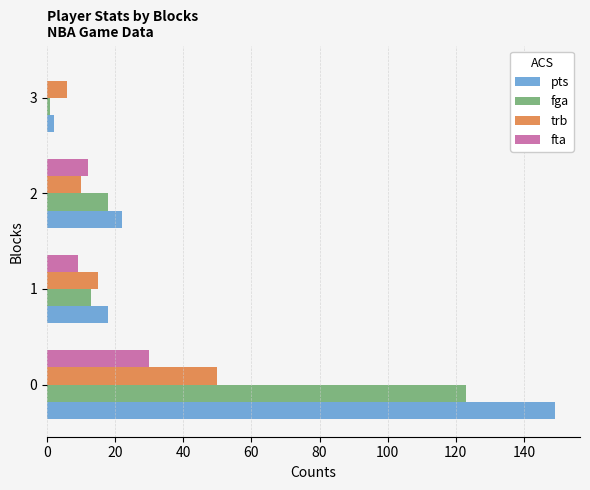

Which series has the largest total across all categories?

pts